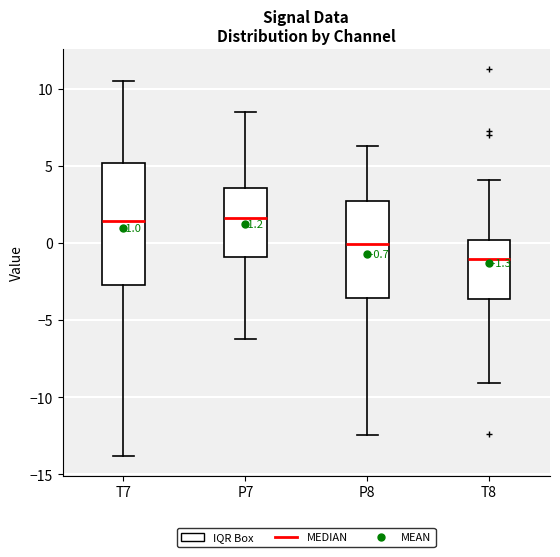

Which box is the tallest, from its lower edge to its upper edge?

T7